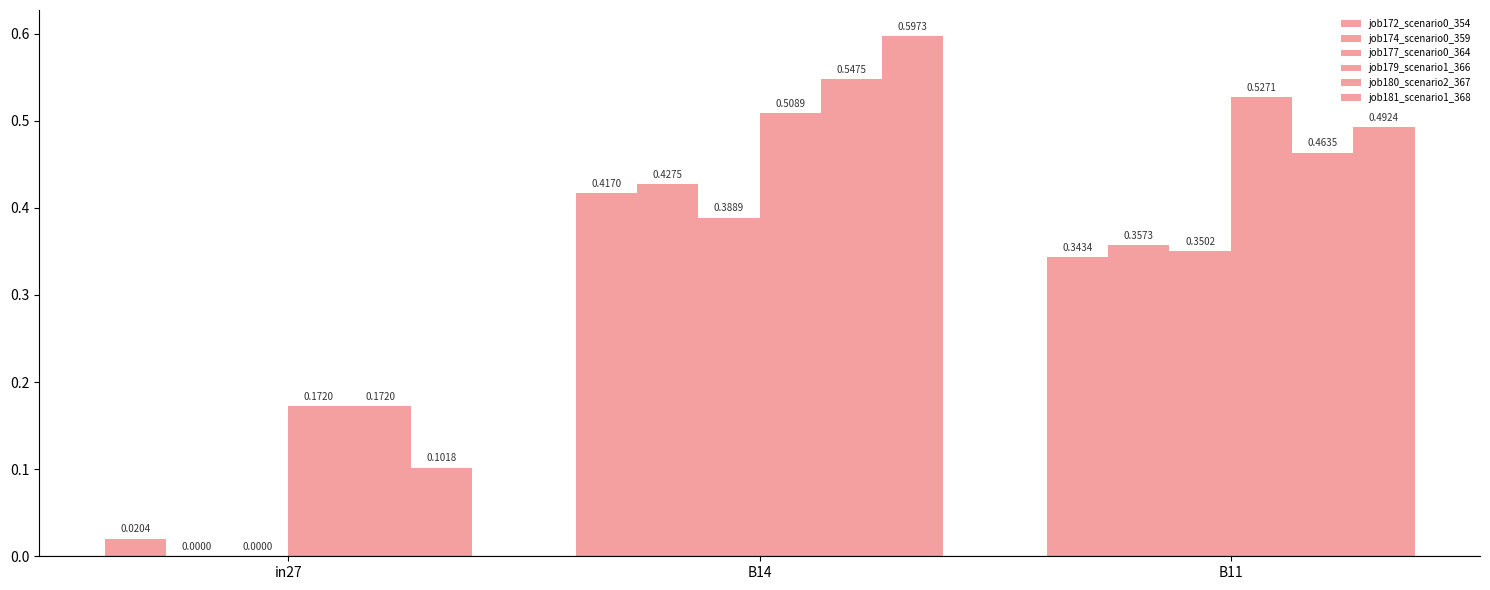

How many series are shown in this chart?

6